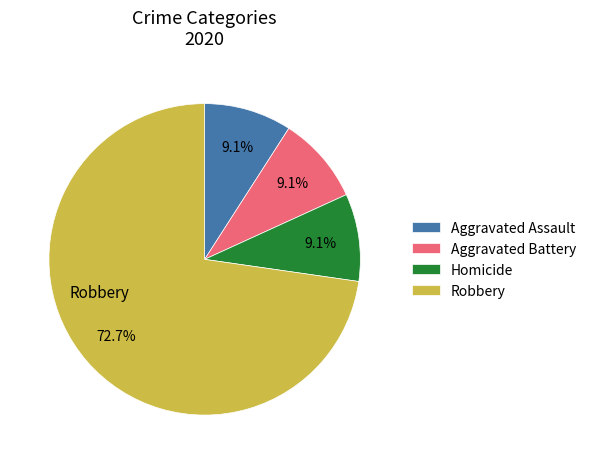

Is there any slice that represents more than half of the pie?

Yes